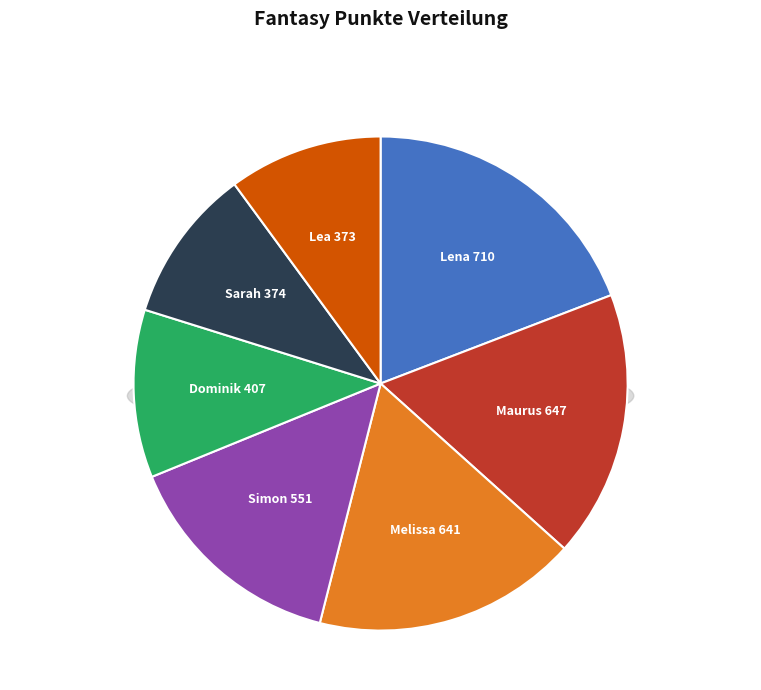

Do Maurus and Melissa together represent more than half of the pie?

No